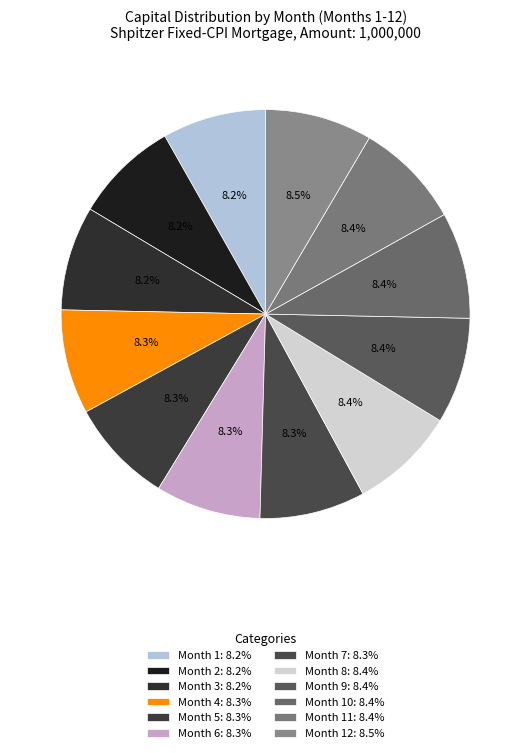

How many segments does this pie chart have?

12